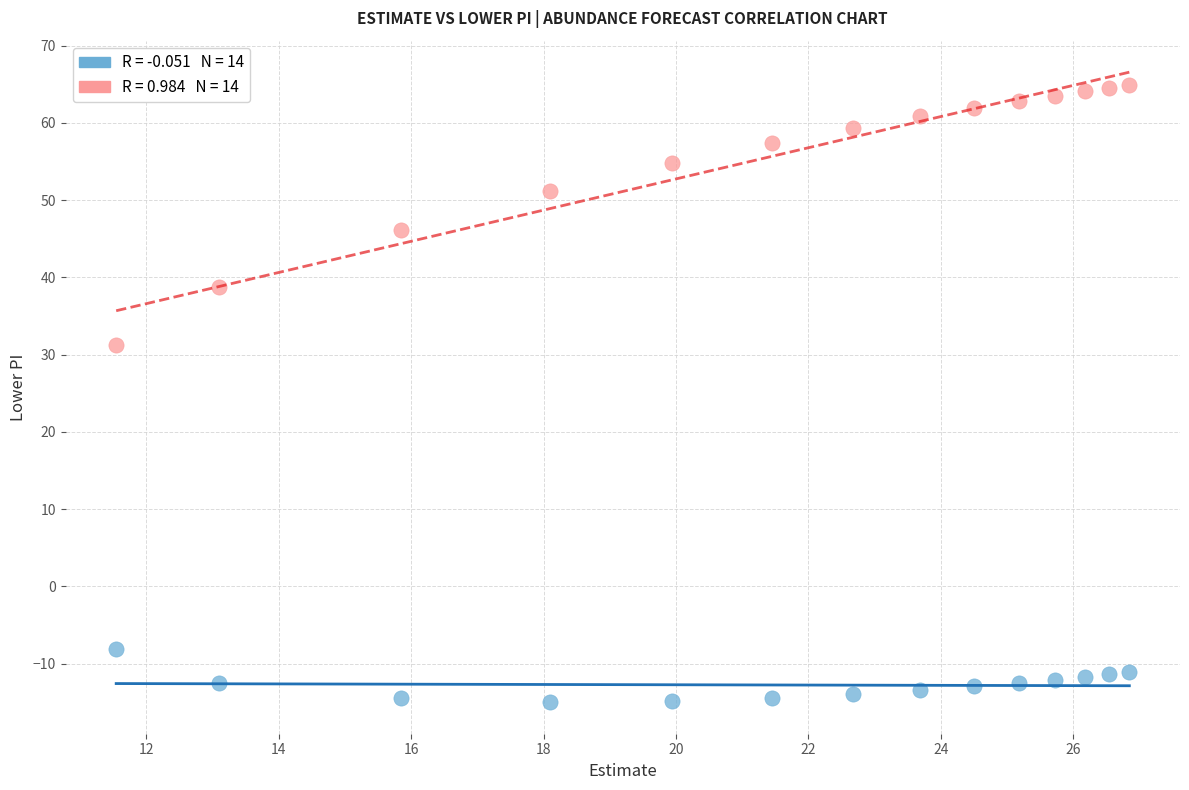

Across all data points, what is the range of X values (max minus min)?

15.3